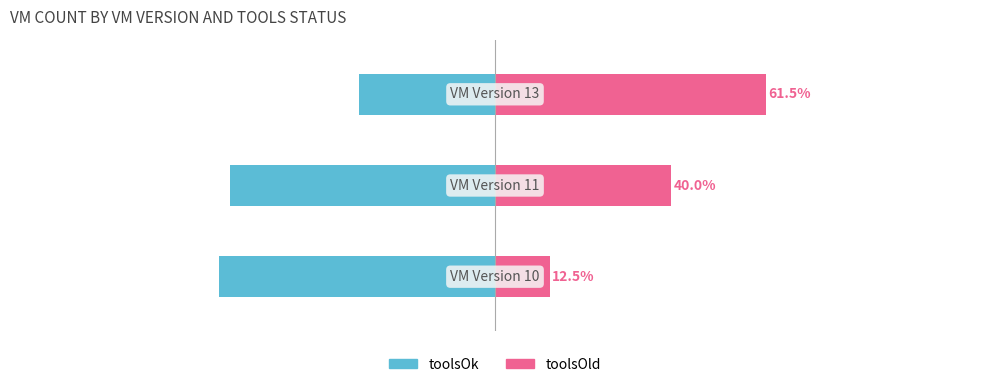

What is the average value of the toolsOld series?

38.0